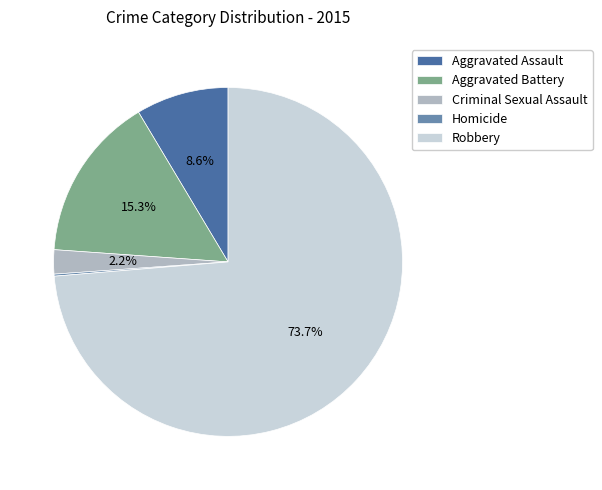

Which slice is the largest?

Robbery